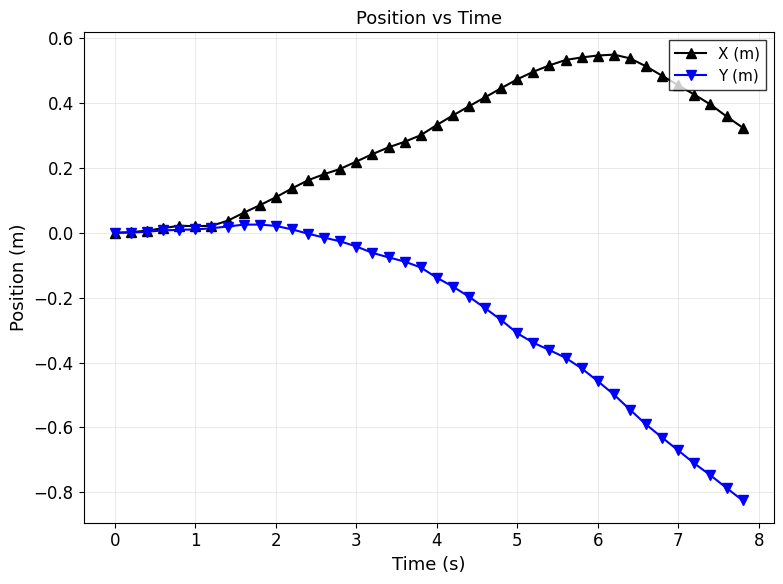

Rank the series by their maximum value, from highest to lowest.

X (m), Y (m)